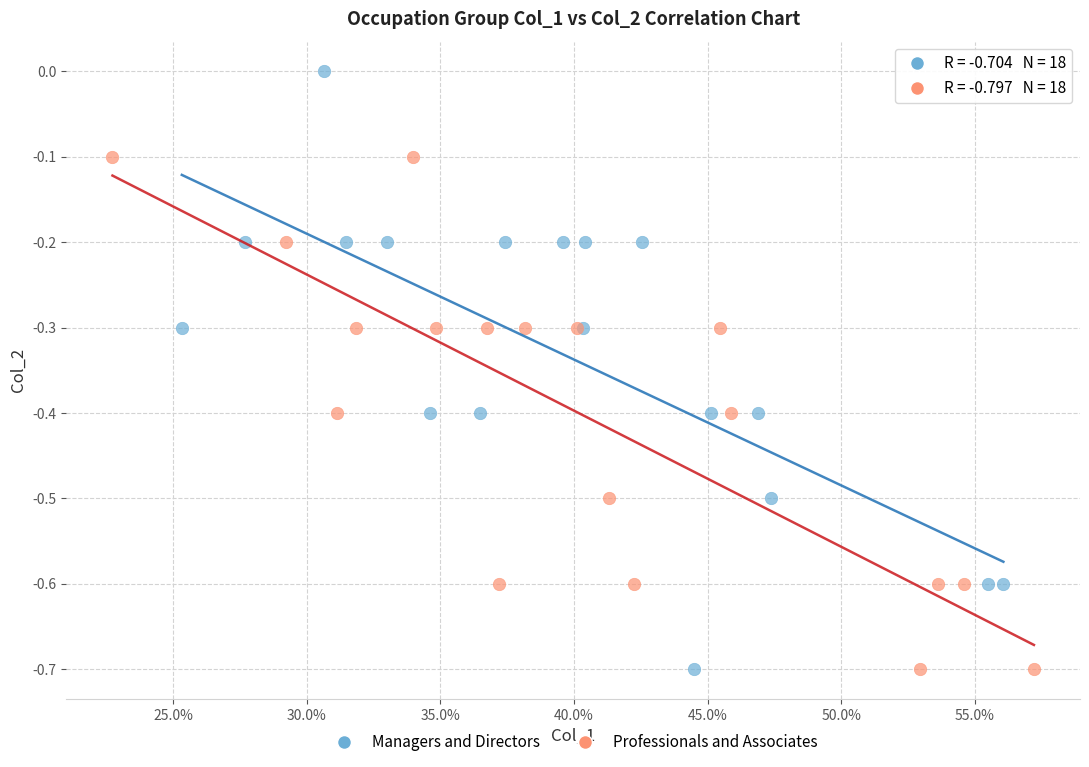

Which series reaches the maximum Y coordinate?

Managers and Directors